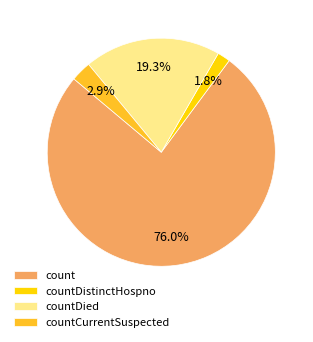

Between countDistinctHospno and count, which is larger?

count